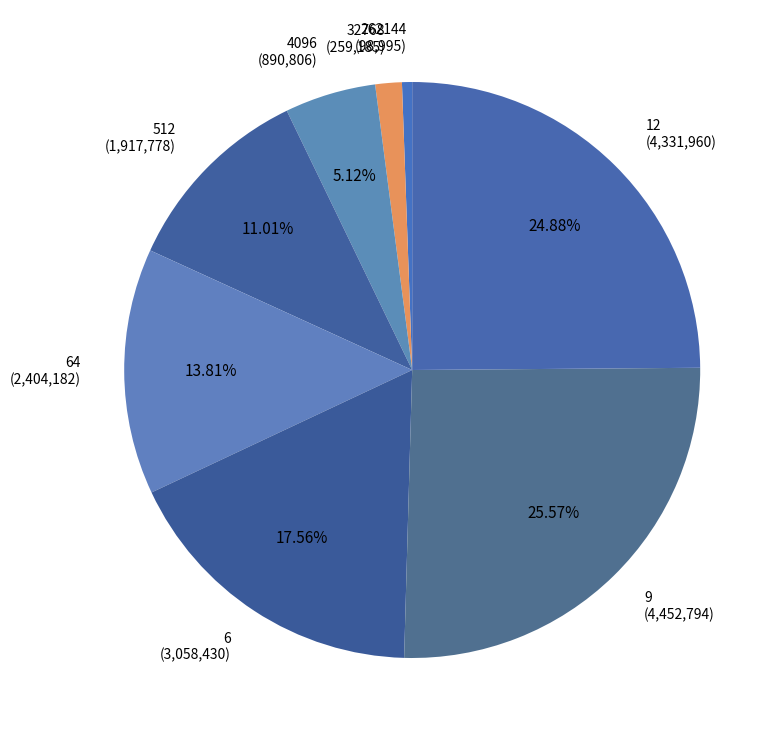

Does any single category account for the majority?

No